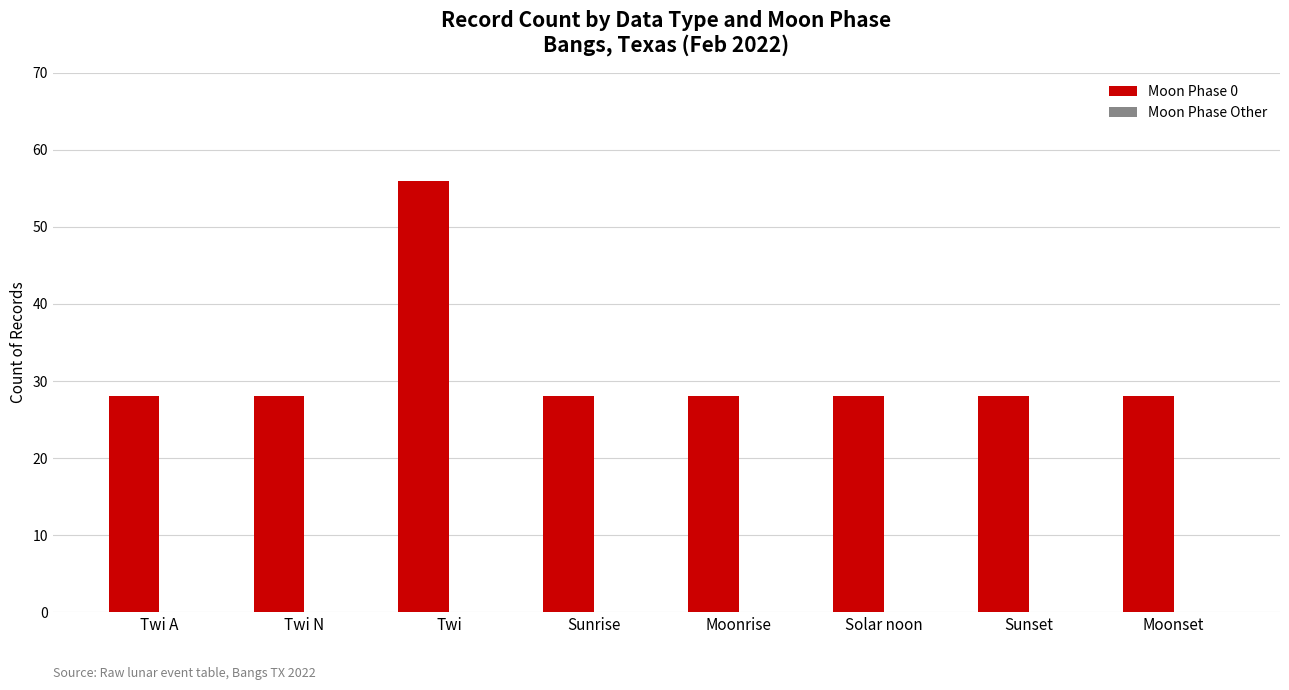

Approximately how many times larger is the value at Sunrise compared to Twi A?

1.0